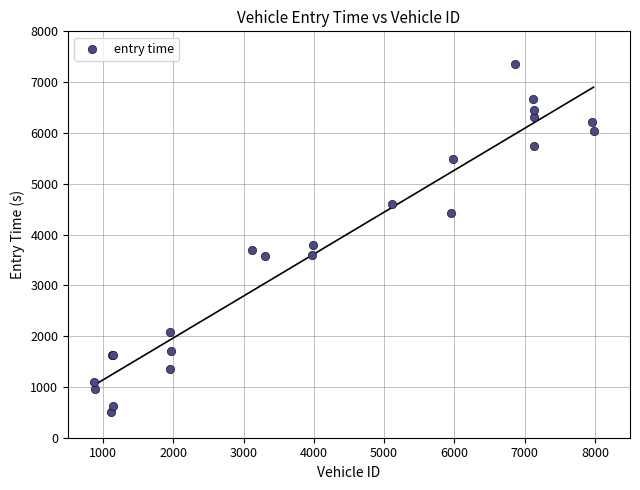

What Y value in the scatter plot is closest to 3927?

3785.9